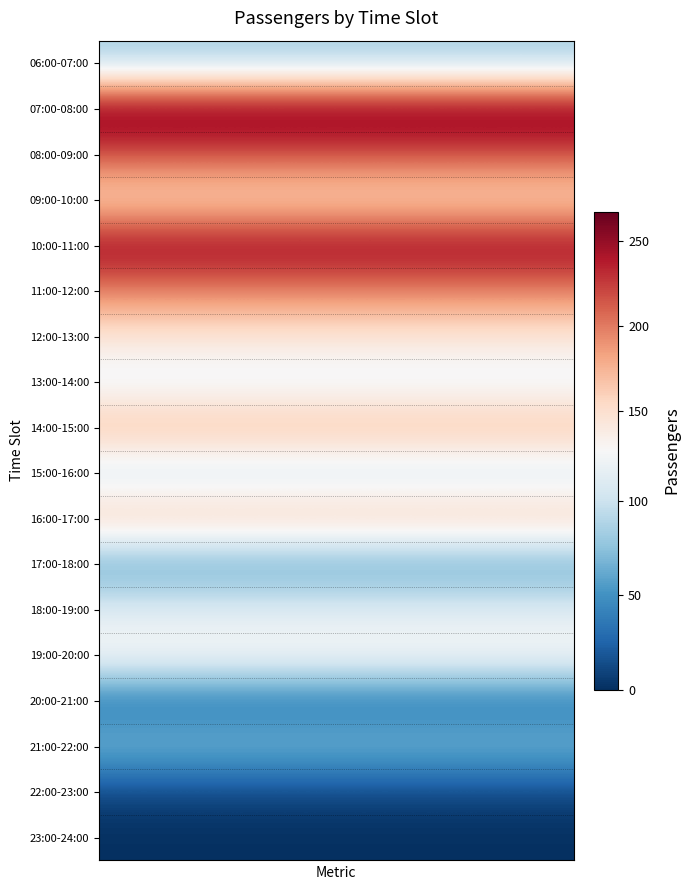

At which category does the chart reach its peak across all series?

07:00-08:00